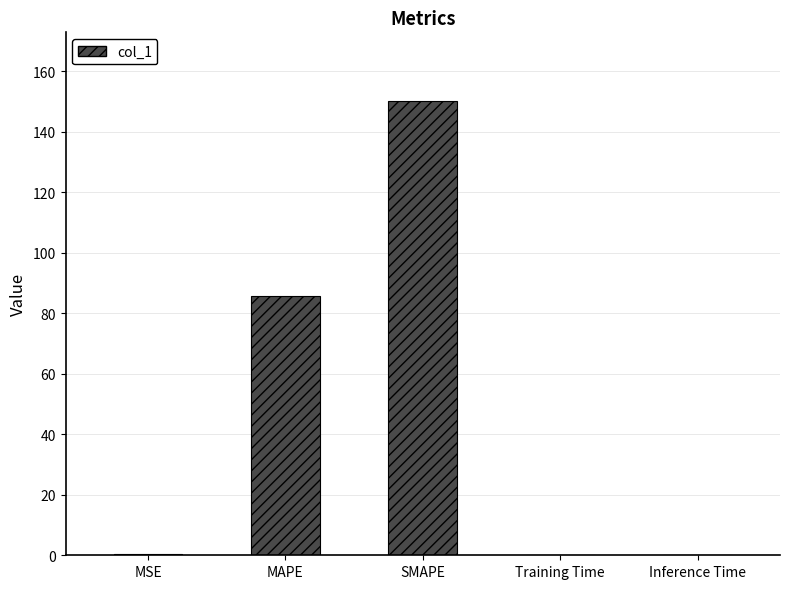

Are the bars horizontal?

No